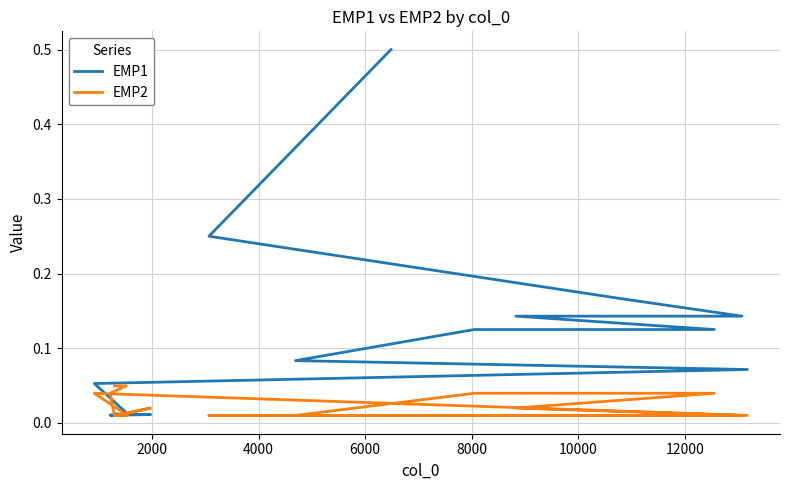

List the series in order of their peak value, highest first.

EMP1, EMP2